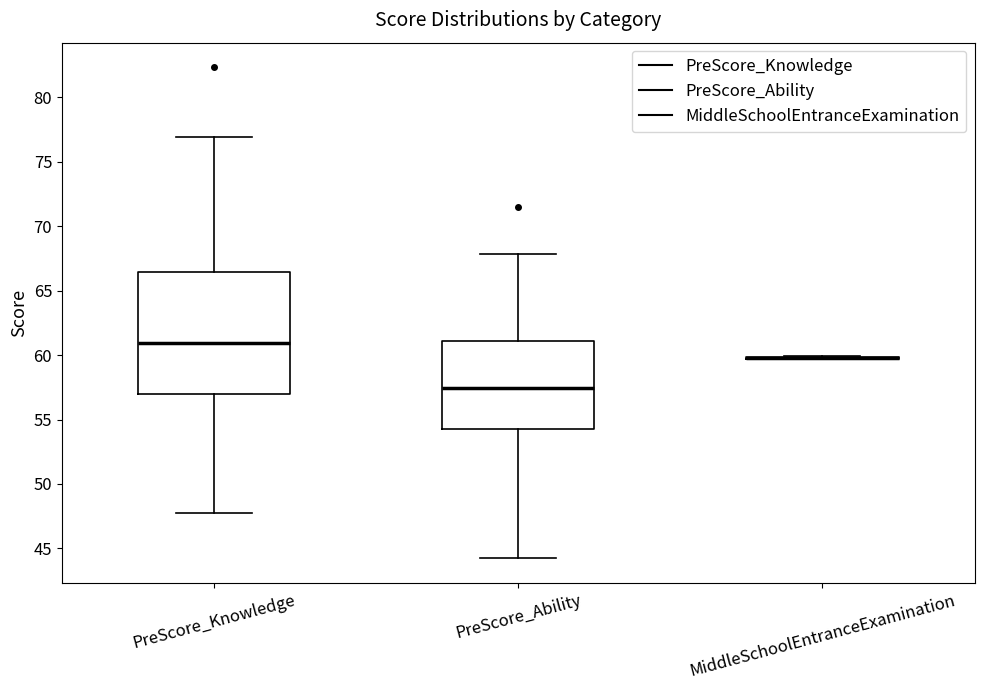

Where does the upper whisker of the box for PreScore_Knowledge end on the y-axis? The values are not printed on the chart, so give them approximately, as read against the axis.

77.0